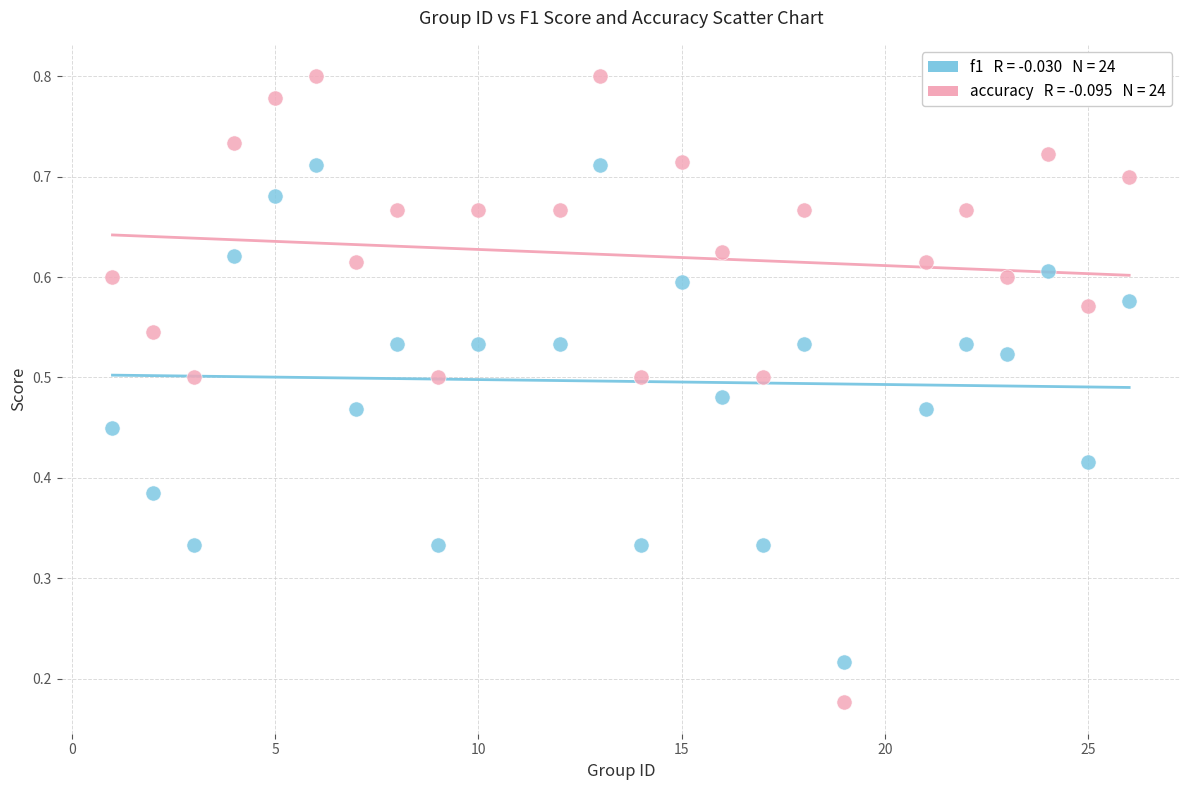

Across all data points, what is the range of X values (max minus min)?

25.0